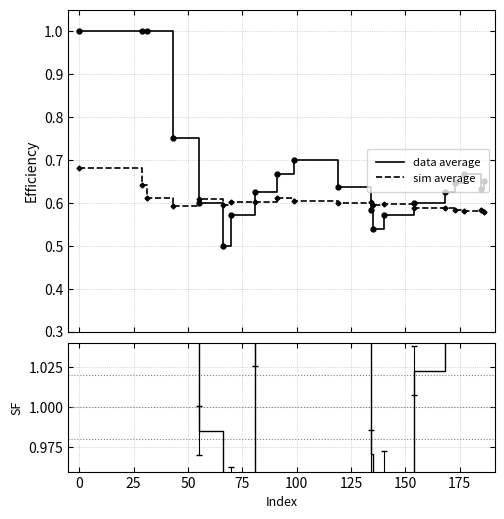

True or false: data average and ratio cross at least once.

False